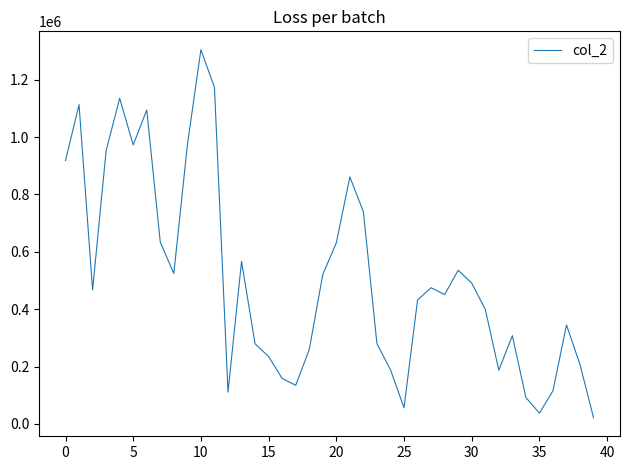

What is the difference between the maximum and minimum values?

1283160